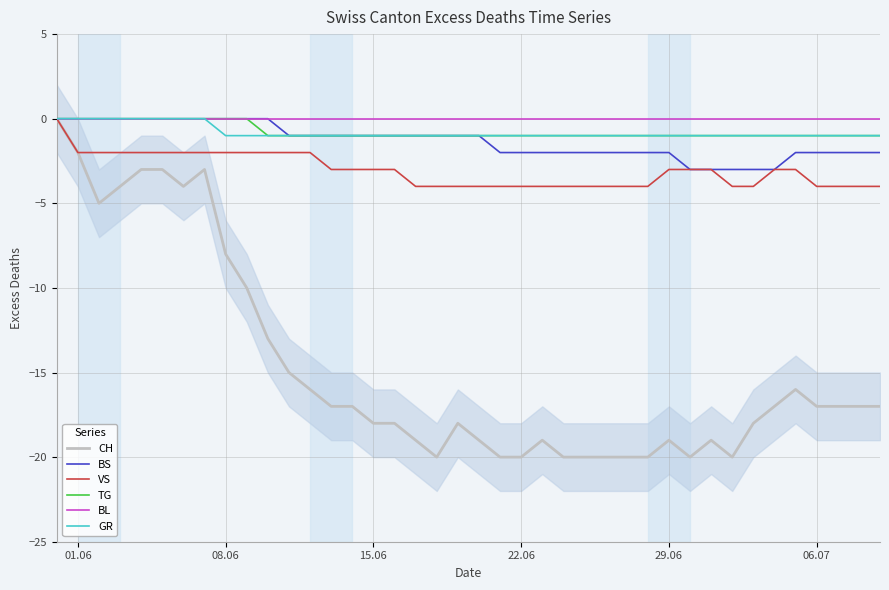

The VS series shows -1 at 15.06. True or false?

False